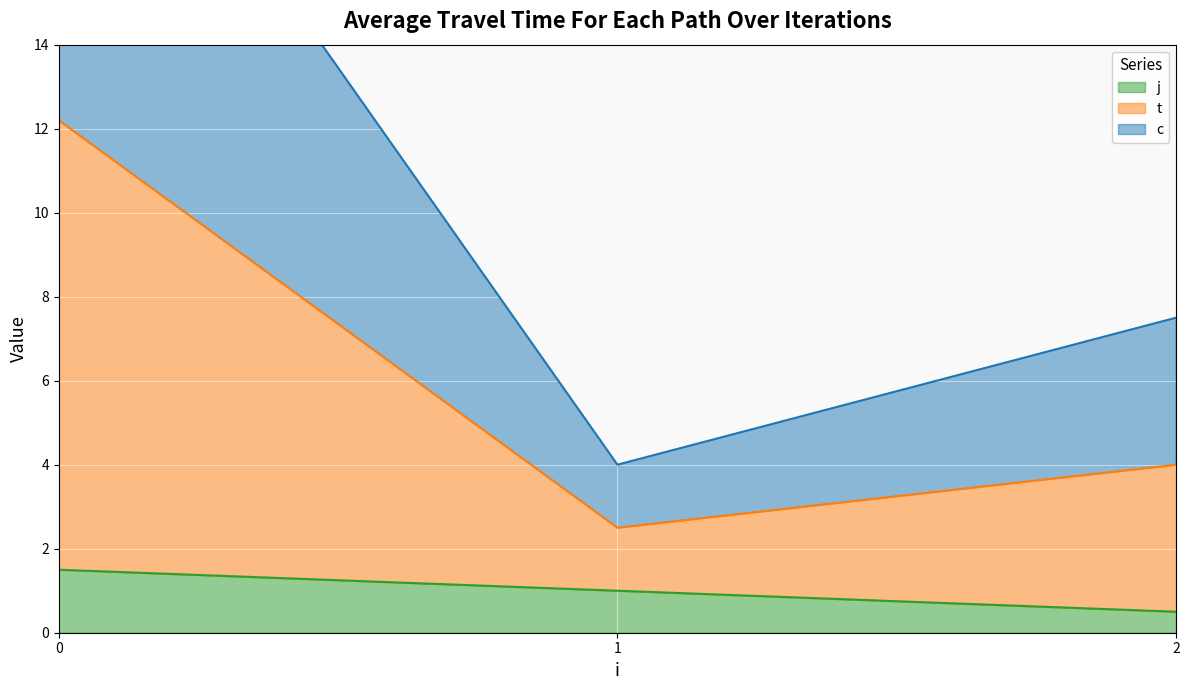

The value of j at 0 is 1.5. True or false?

True